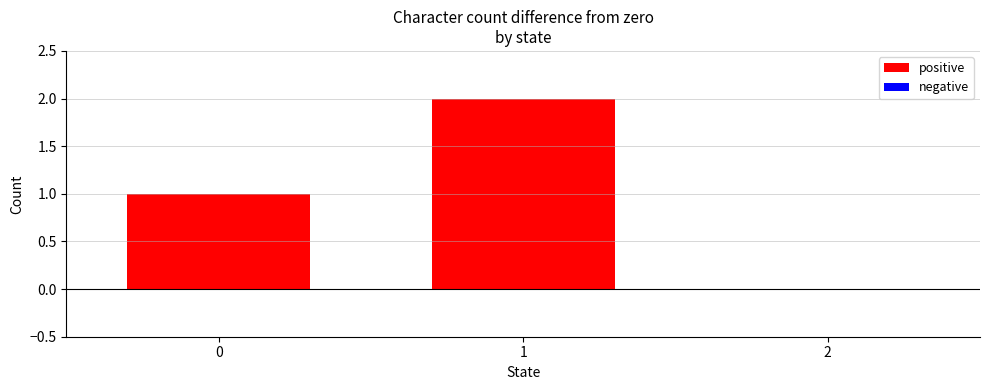

Reading right to left, transcribe all the data shown in this chart.

2=0	1=2	0=1